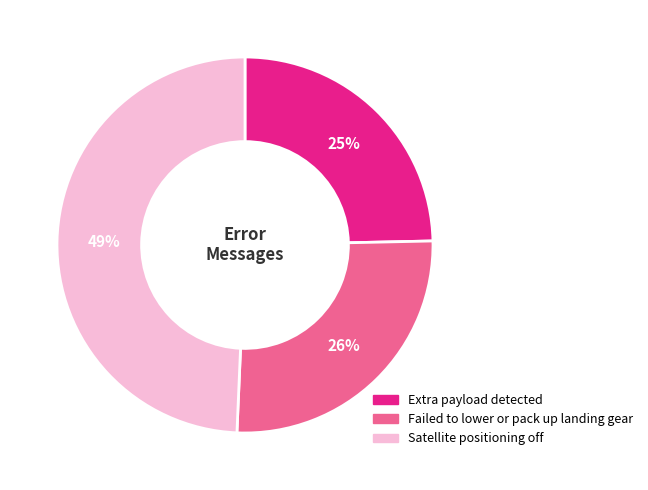

What is the ratio of the value at Satellite positioning off to the value at Failed to lower or pack up landing gear?

1.9